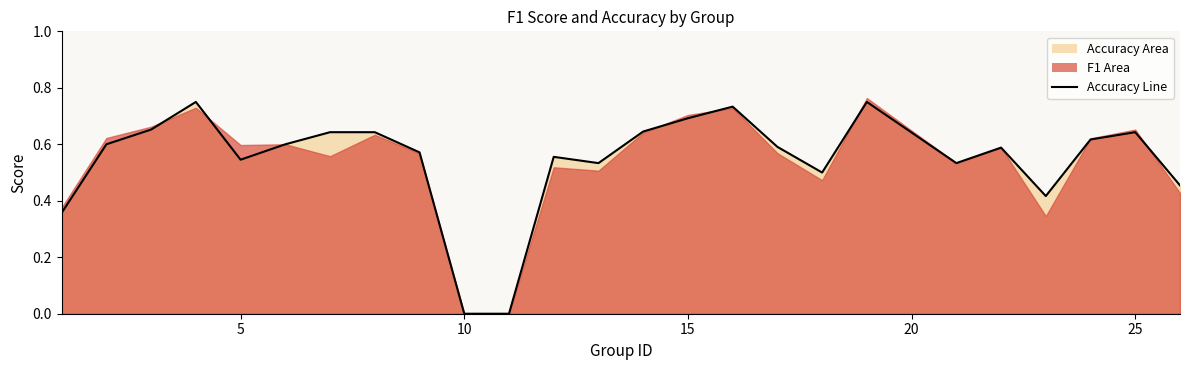

How many points are higher than both their immediate neighbors (excluding endpoints)?

6